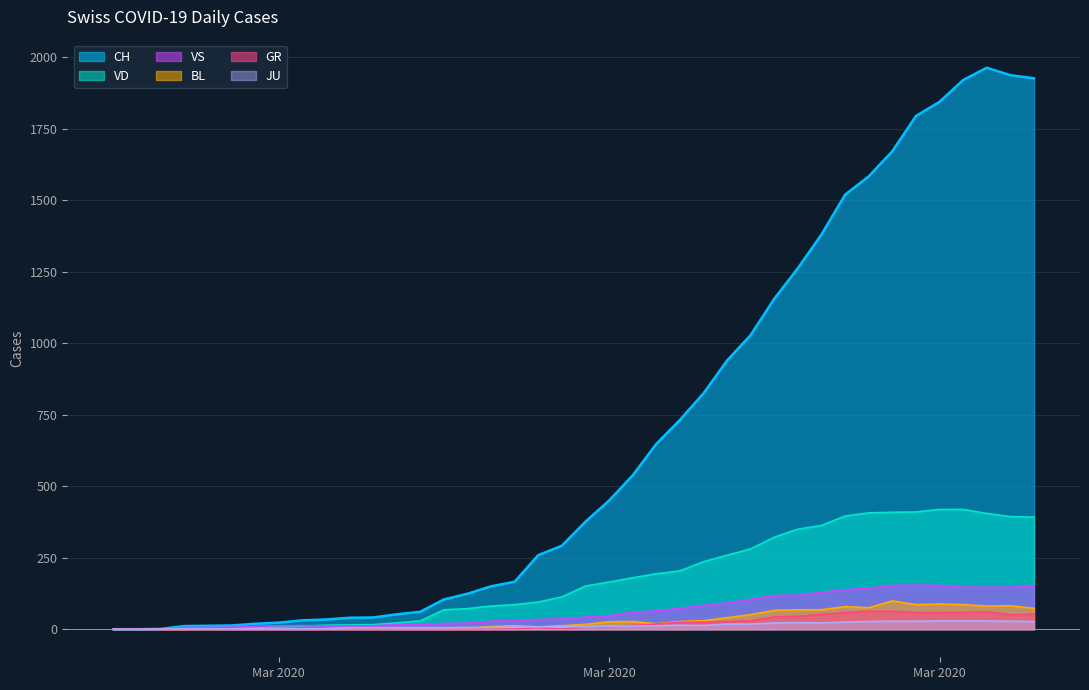

Reading left to right, what are all the values shown in this chart?

CH: 0	0	1	11	12	13	19	23	31	34	40	41	52	61	104	124	150	166	259	292	376	450	538	648	732	825	940	1029	1156	1263	1381	1520	1584	1672	1795	1845	1921	1964	1938	1927
VD: 0	0	0	4	4	4	6	8	11	14	15	16	22	29	68	72	81	86	95	113	151	165	180	194	204	236	259	281	322	350	363	396	407	409	410	419	419	405	394	392
VS: 0	0	0	6	6	7	10	12	13	11	12	12	16	17	20	21	28	30	34	36	42	47	59	64	73	83	92	104	118	119	129	138	143	153	154	153	147	147	147	150
BL: 0	0	0	0	1	1	1	1	1	1	4	4	4	4	5	3	9	12	8	12	17	26	27	19	27	30	40	51	66	68	68	79	75	99	86	88	86	81	82	73
GR: 0	0	0	0	0	0	0	0	0	0	0	0	0	0	0	0	0	0	6	0	9	9	13	18	24	24	27	29	43	45	52	58	63	63	58	58	59	60	51	52
JU: 0	0	1	1	1	1	1	1	1	2	5	5	5	5	5	6	6	8	8	9	9	11	11	12	14	13	18	18	22	23	22	25	27	28	28	29	29	29	28	27